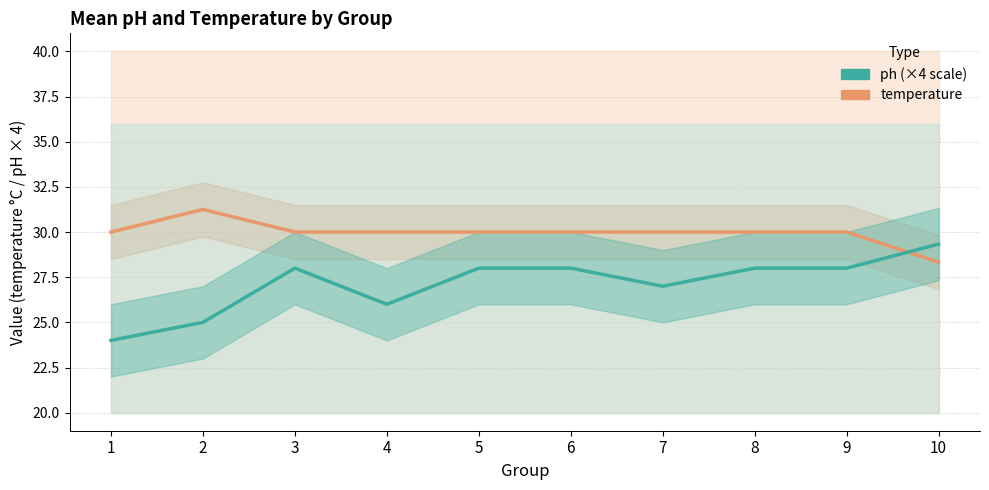

At which label is ph closest to 26?

4